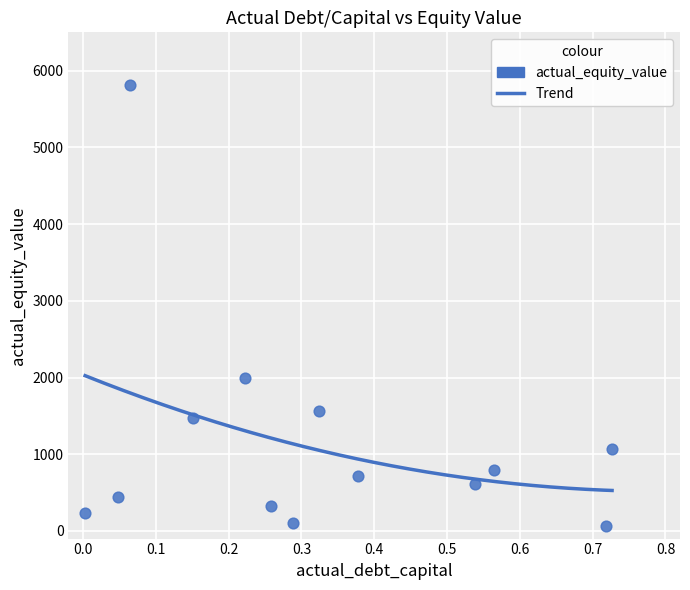

What Y value in the scatter plot is closest to 2942?

1990.8